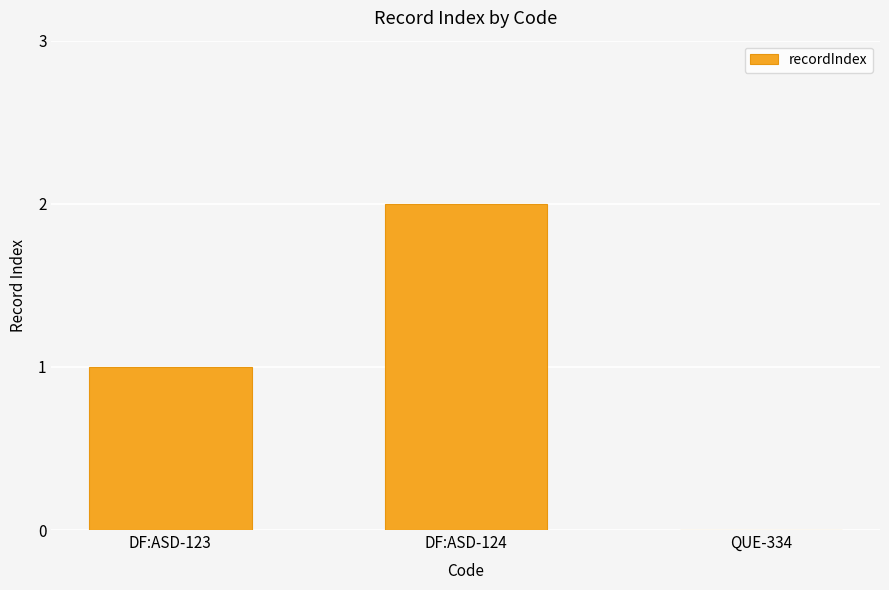

Between QUE-334 and DF:ASD-124, which is larger?

DF:ASD-124